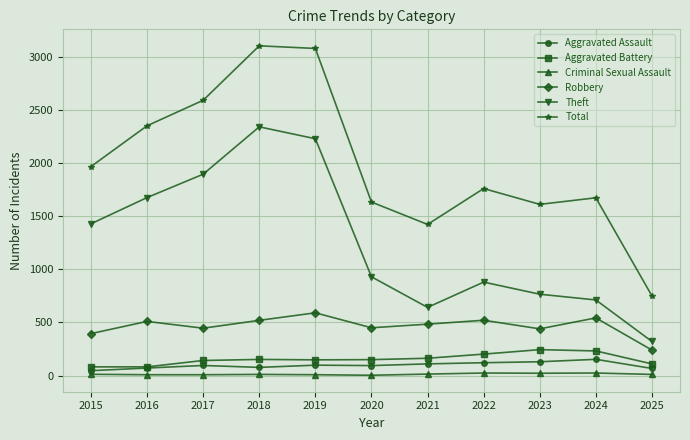

What is the difference between the highest and lowest values at 2017?

2584